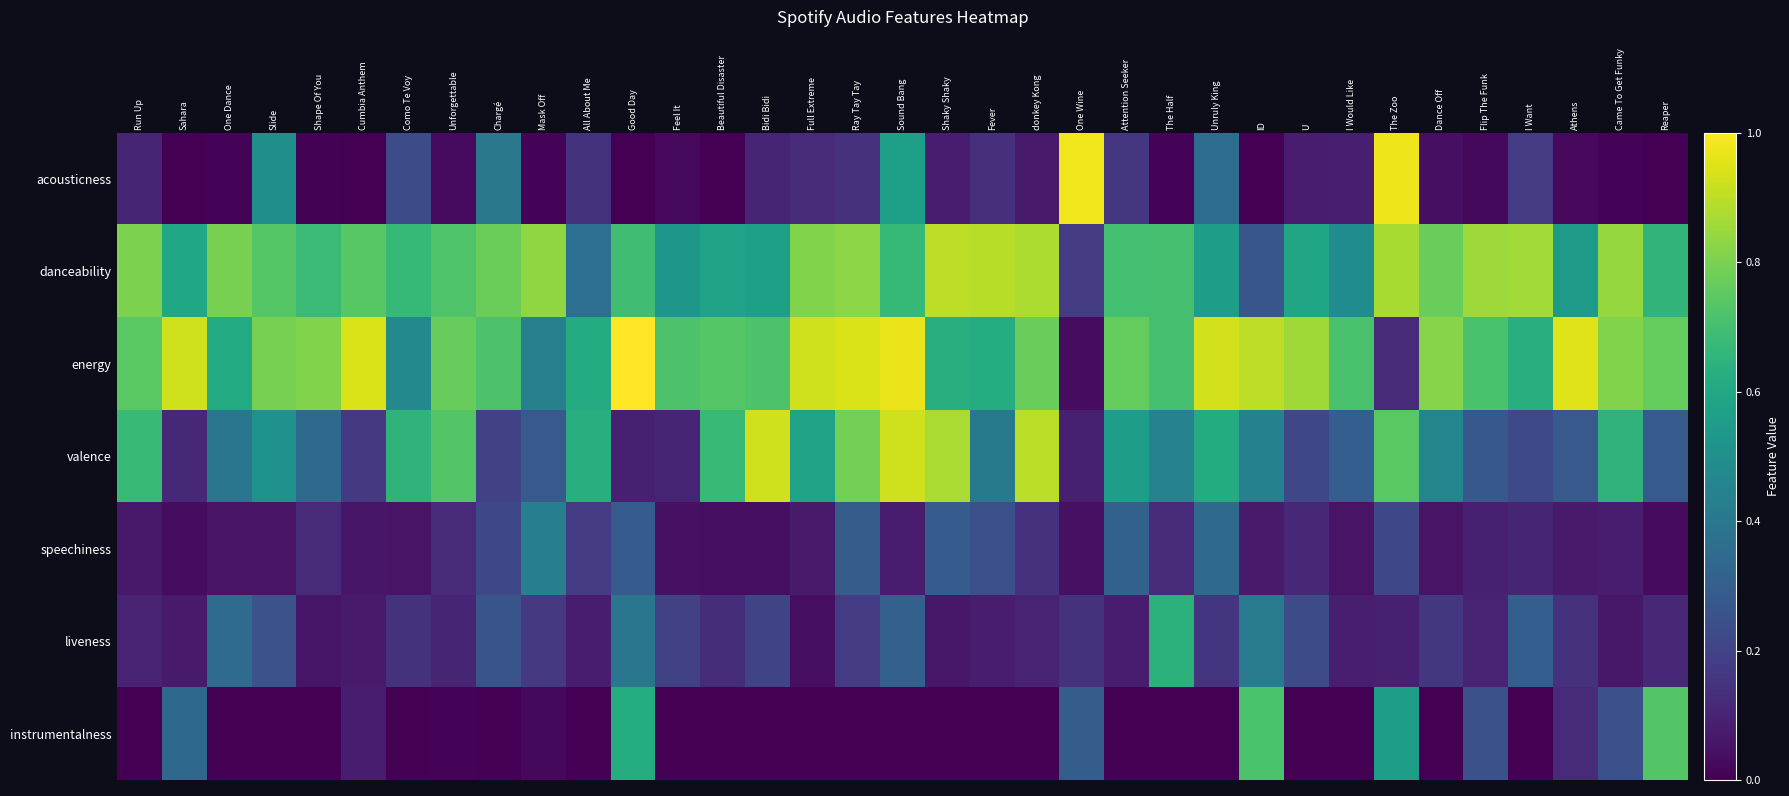

At how many categories does at least one series exceed 0?

35